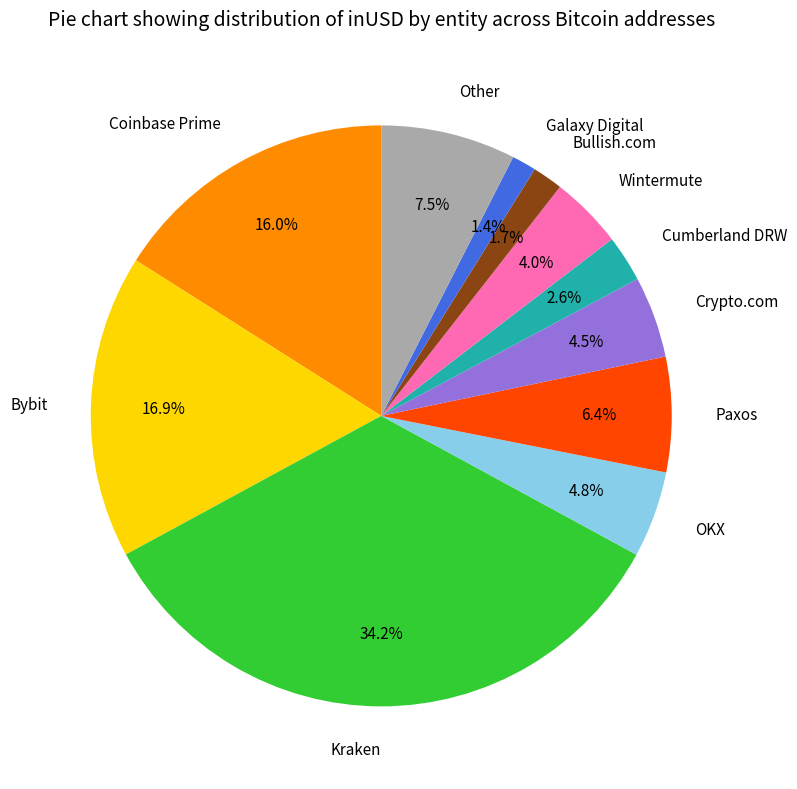

Which category has the biggest portion of the pie?

Kraken